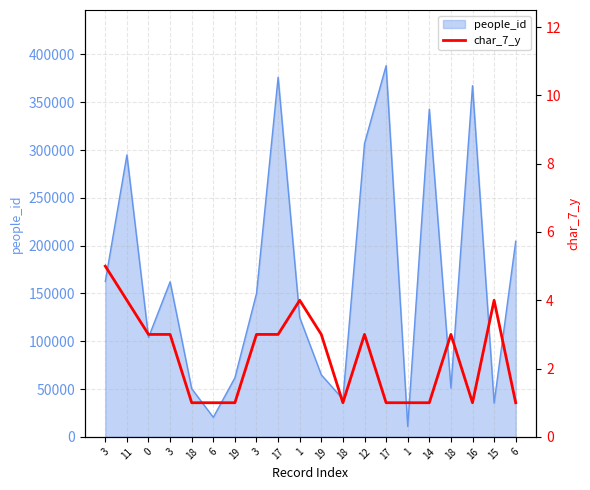

What is the label of the 16th point from the left?

14